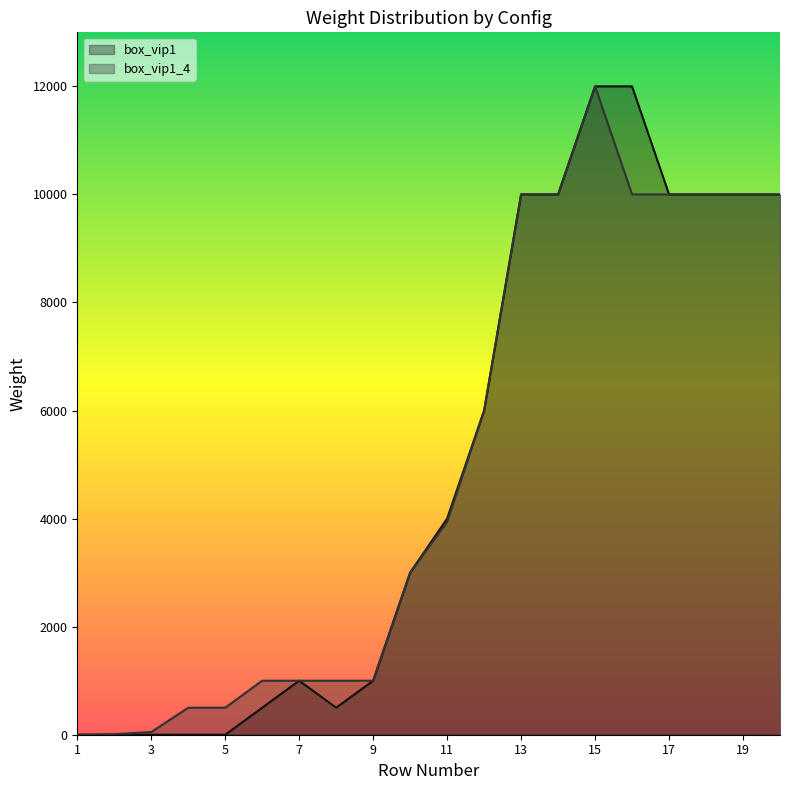

What is the total value across all series at 11?

7940